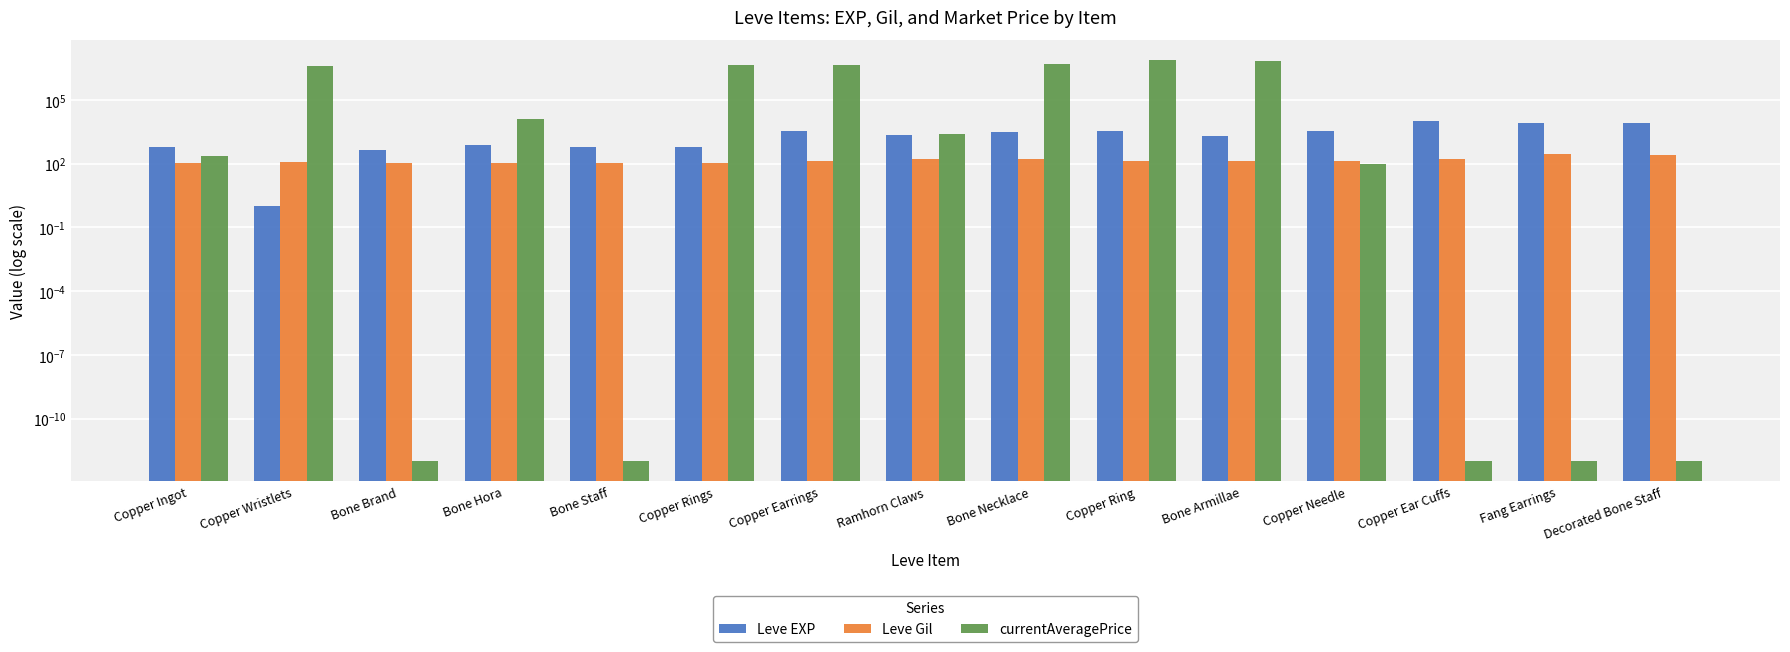

Does the chart contain stacked bars?

No